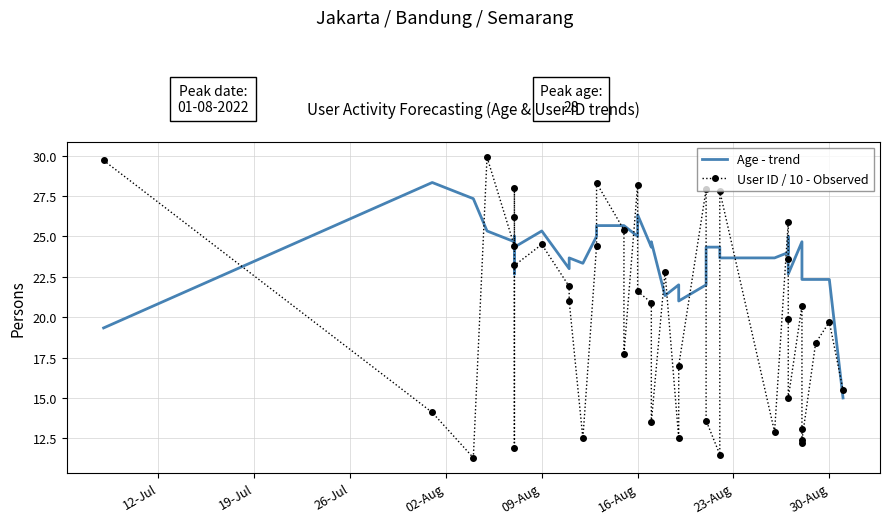

What is the difference between the maximum and minimum values in the Age - trend series?

13.3